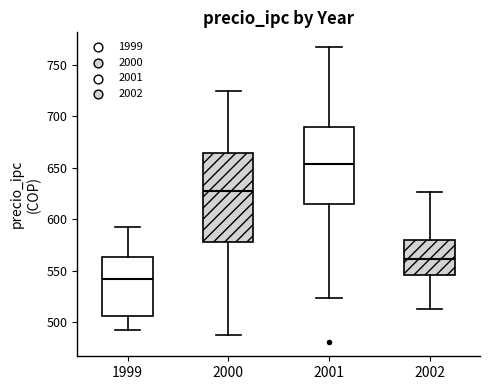

Reading left to right, read every box against the y-axis: the position of its median line, the range the box covers, and the ends of its whiskers. The values are not printed on the chart, so give them approximately, as read against the axis.

1999: median 540, box 505 to 565, whiskers 490 to 590
2000: median 630, box 580 to 665, whiskers 490 to 725
2001: median 655, box 615 to 690, whiskers 525 to 765
2002: median 560, box 545 to 580, whiskers 515 to 625